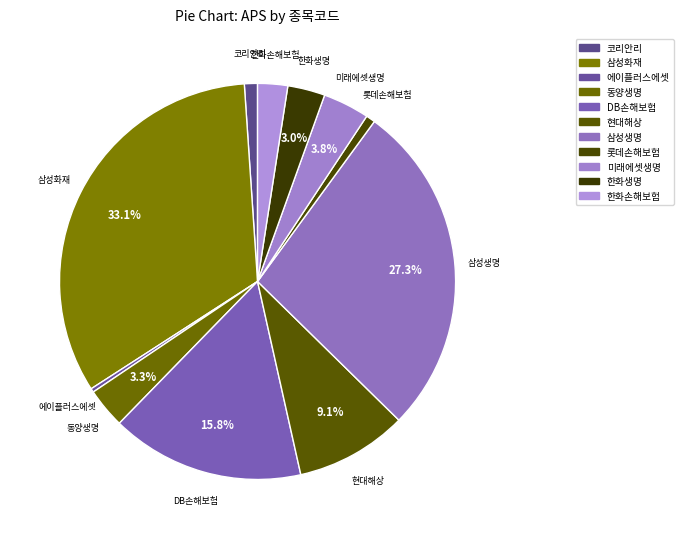

How many slices are in this pie chart?

11